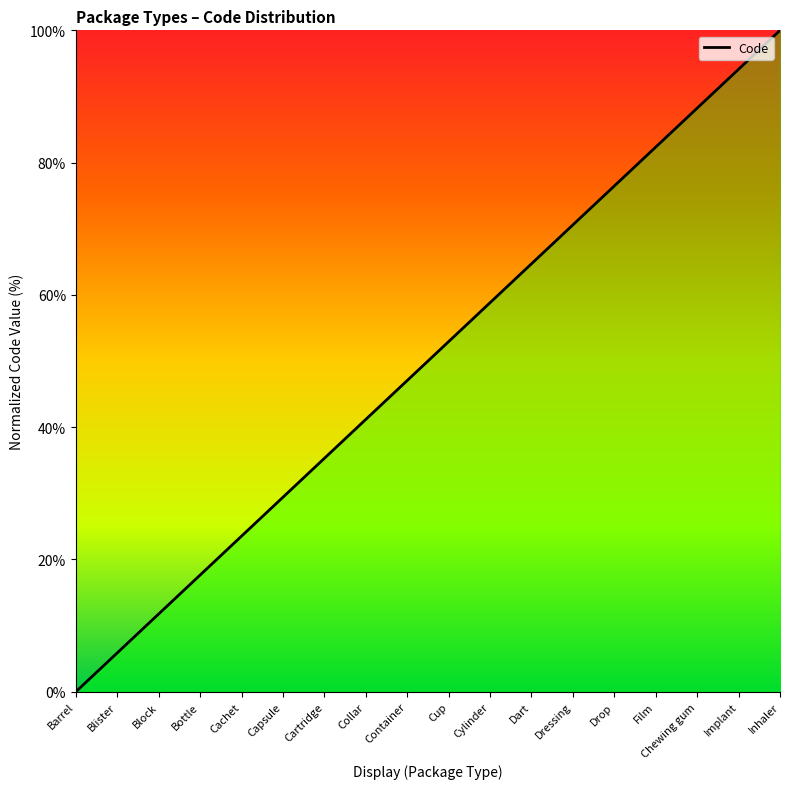

What is the greatest value displayed?

100.0